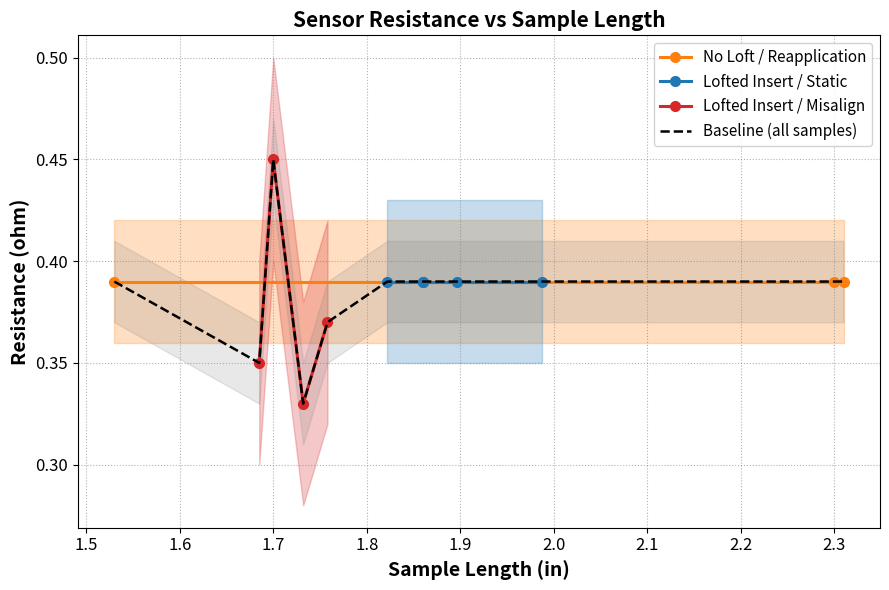

The value of Baseline at 6 is 0.2. True or false?

False